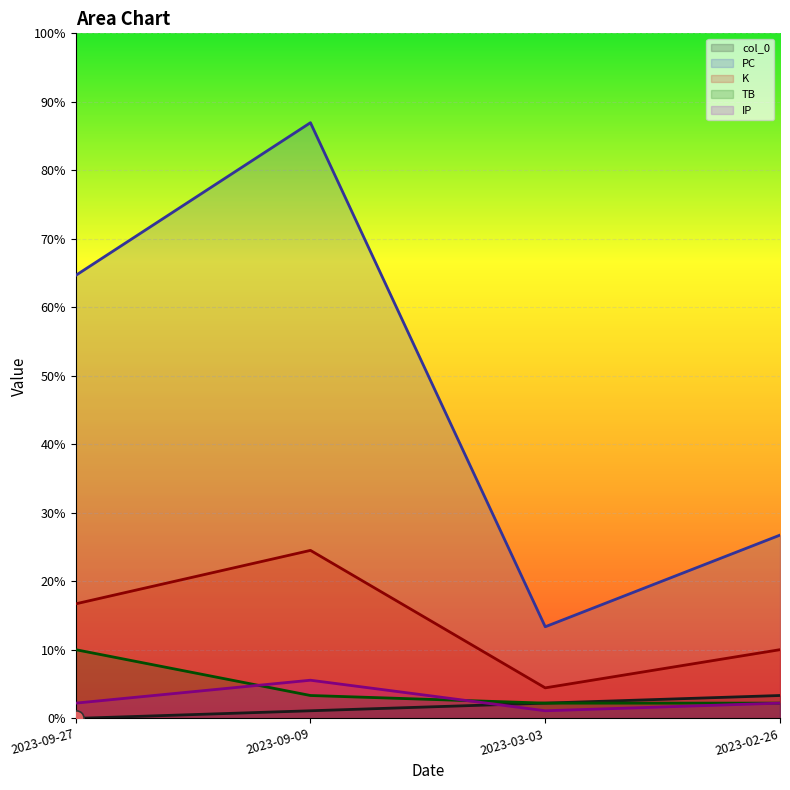

Which series has the largest total across all categories?

PC